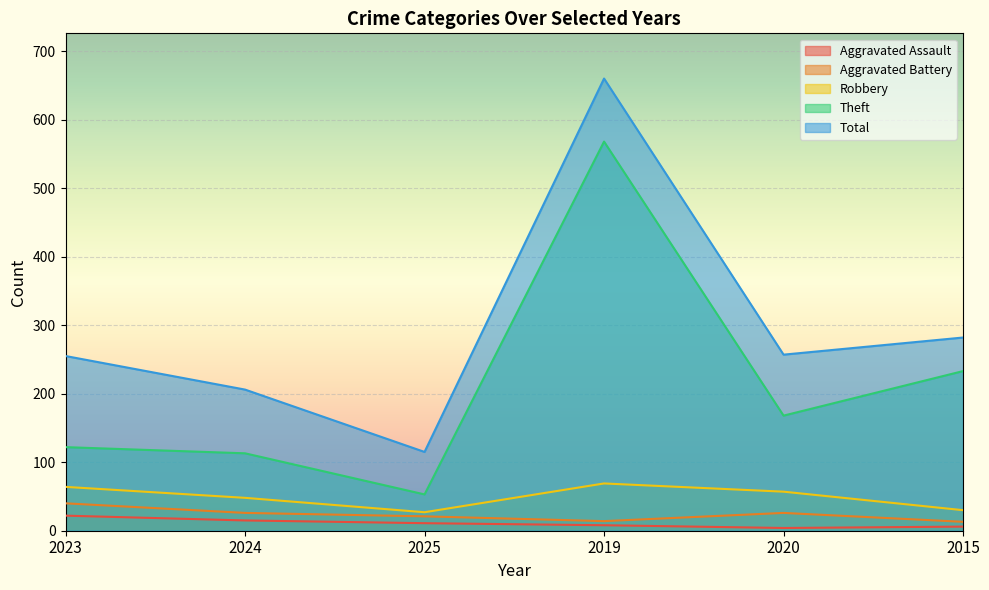

Where is Theft nearest to the value 310?

2015